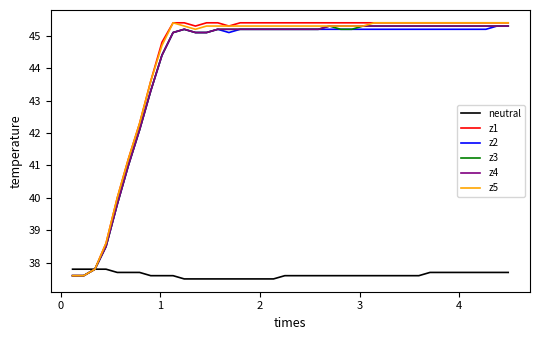

What is the minimum value shown in the chart?

37.5